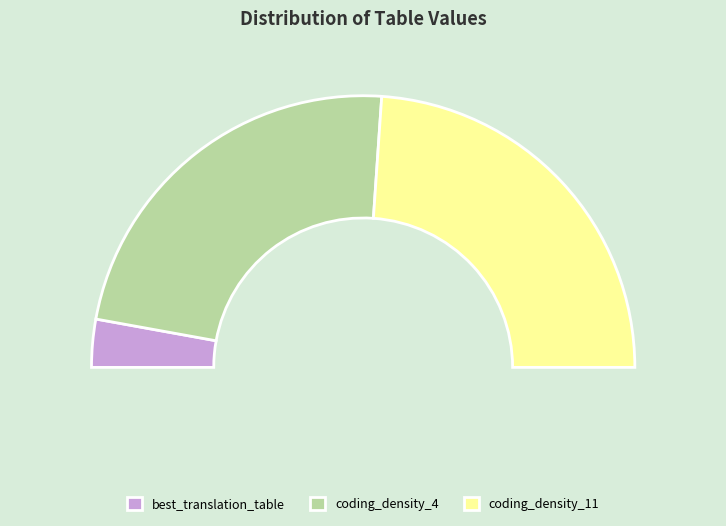

What percentage do best_translation_table and coding_density_4 together represent?

52.2%